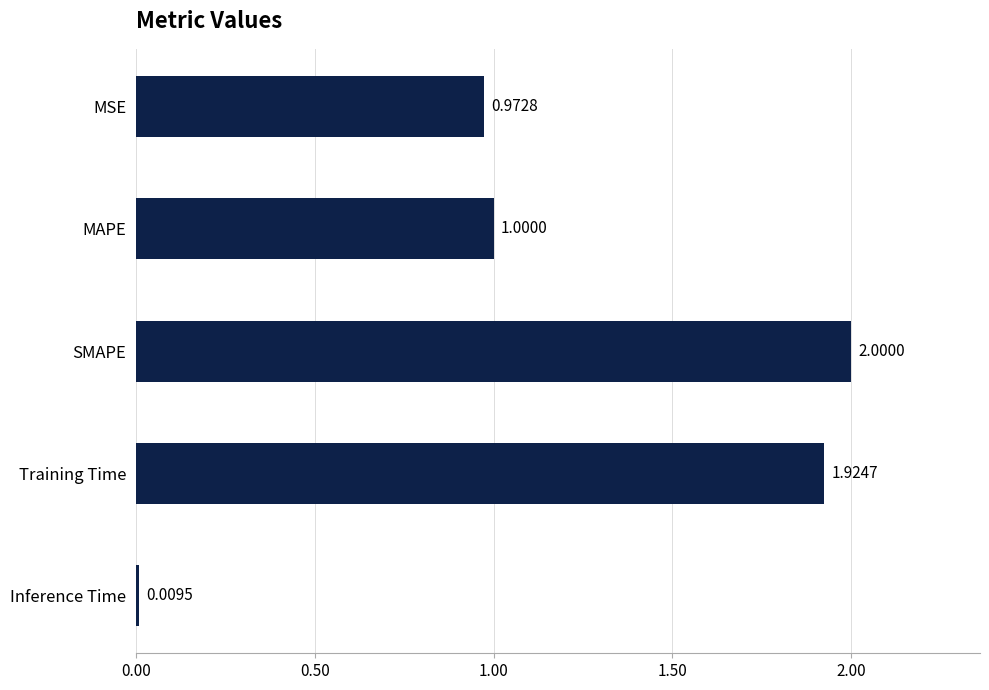

What is the average value?

1.2